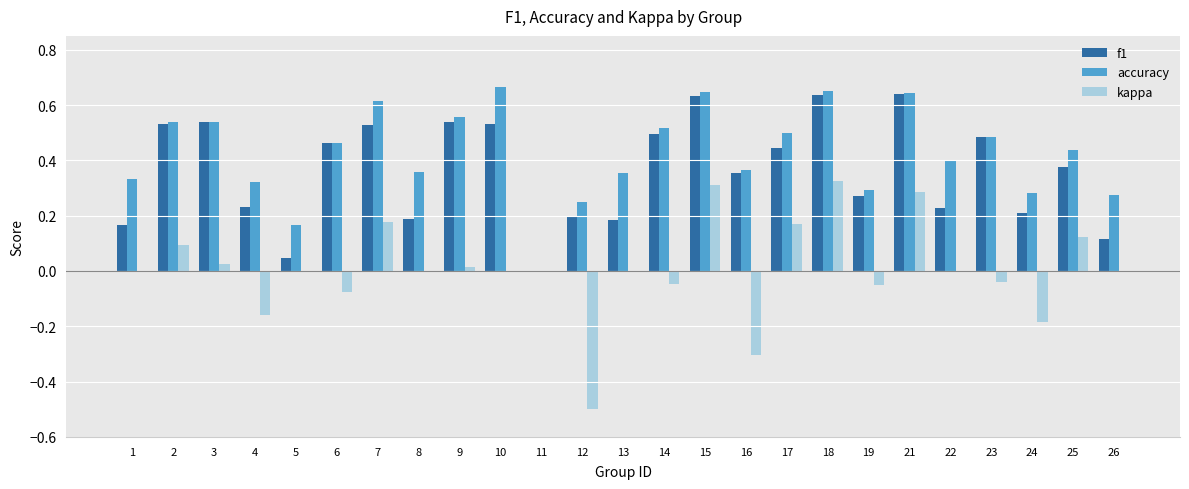

True or false: kappa has a value of -0.5 at 12.

True